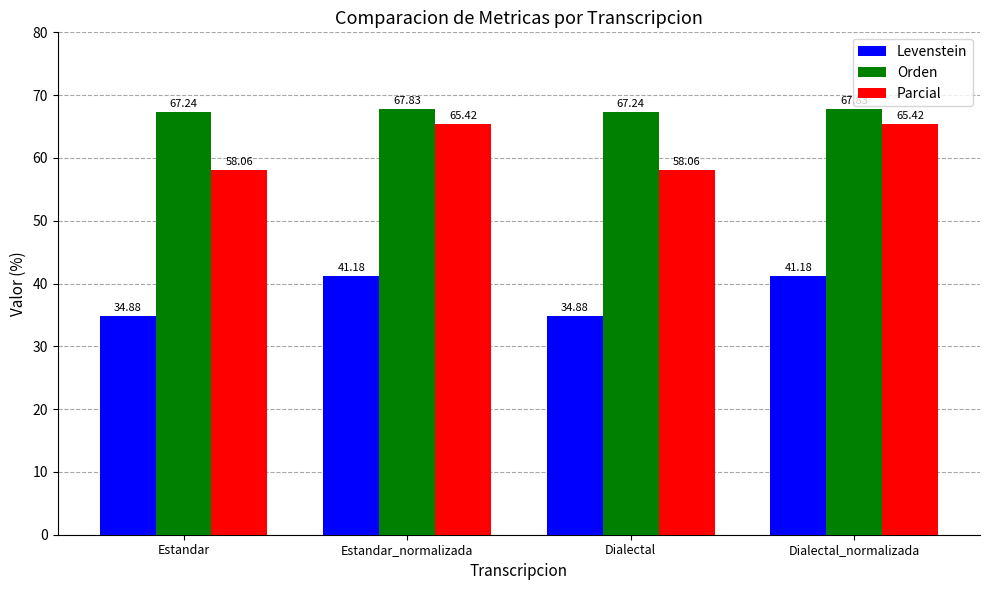

What is the total value across all series at Estandar_normalizada?

174.4